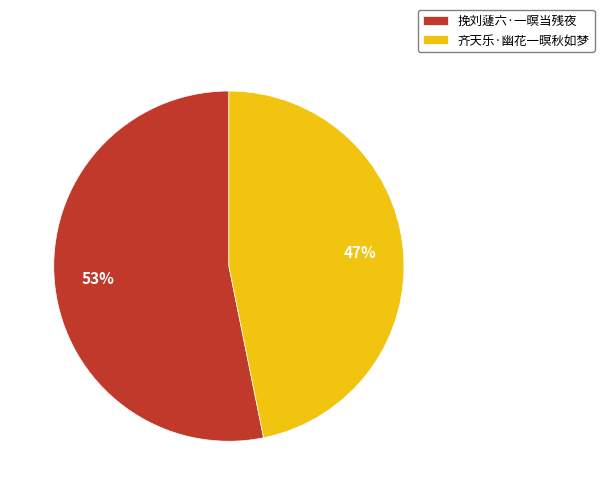

Which slice is the largest?

挽刘蘧六·一暝当残夜